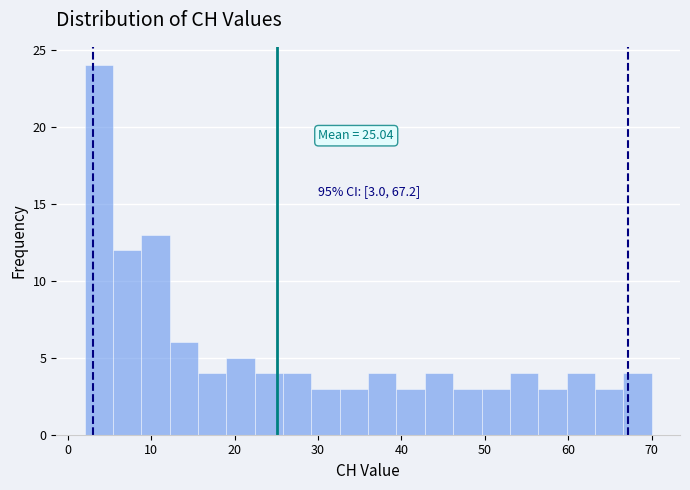

Around what value on the x-axis is the tallest bar? Give the approximate position of its centre, as read against the axis.

4